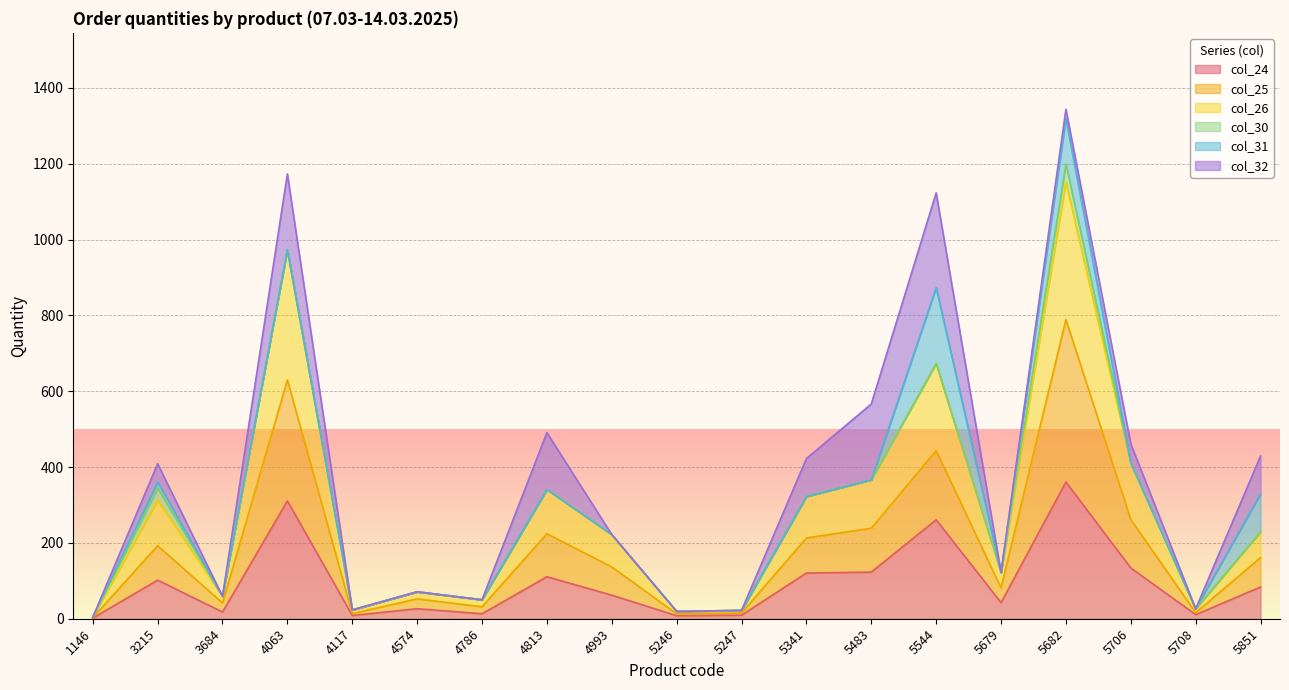

What is the maximum value for col_24?

360.6